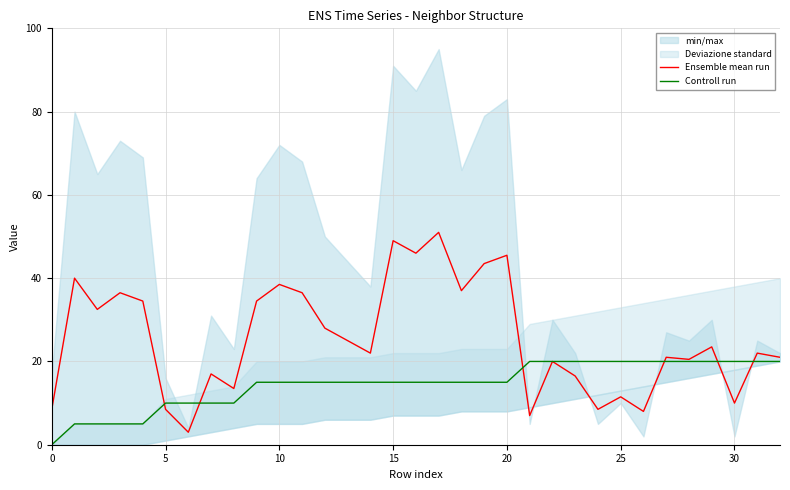

What is the greatest value displayed?

51.0